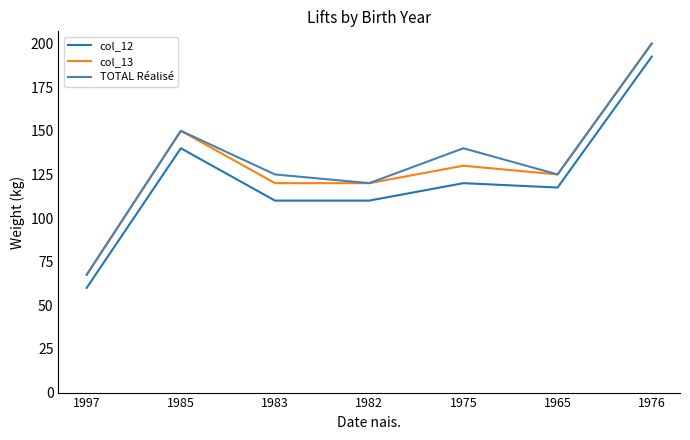

Reading left to right, what are all the values shown in this chart?

col_12: 1997=60.0	1985=140.0	1983=110.0	1982=110.0	1975=120.0	1965=117.5	1976=192.5
col_13: 1997=67.5	1985=150.0	1983=120.0	1982=120.0	1975=130.0	1965=125.0	1976=200.0
TOTAL Réalisé: 1997=67.5	1985=150.0	1983=125.0	1982=120.0	1975=140.0	1965=125.0	1976=200.0